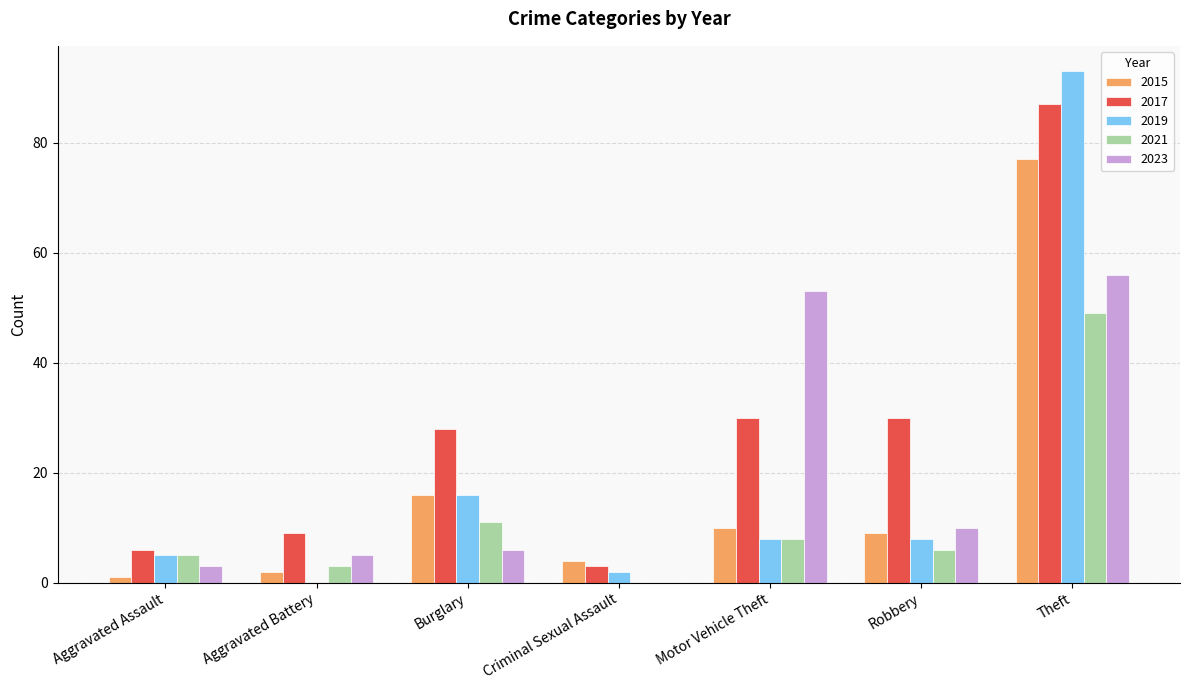

True or false: 2021 has a value of 6 at Robbery.

True